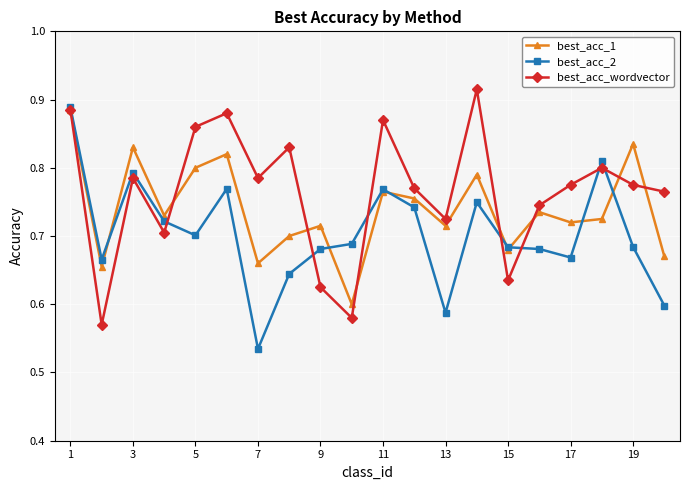

Which series has the largest total across all categories?

best_acc_wordvector